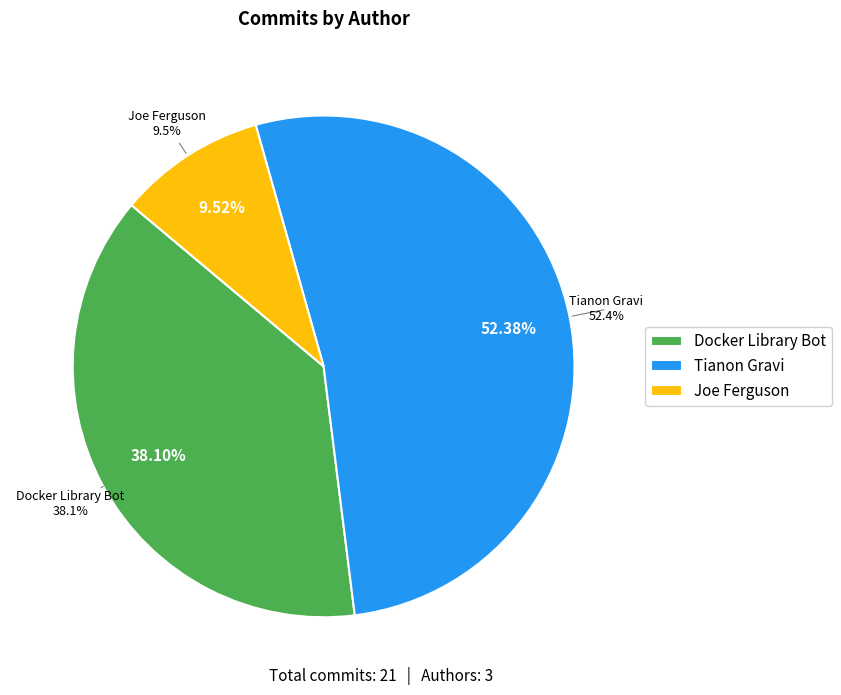

To the nearest percent, what portion does Tianon Gravi represent?

52%